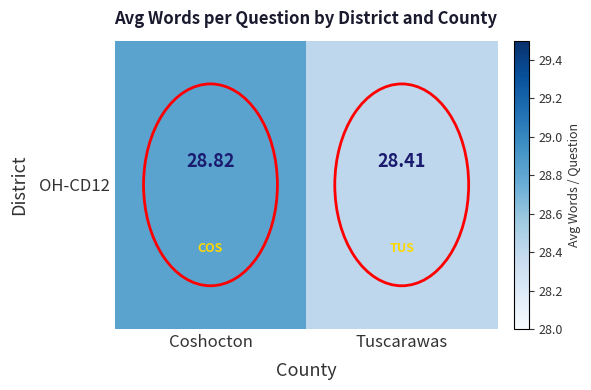

Is it true that the value at Tuscarawas is 28.4?

True